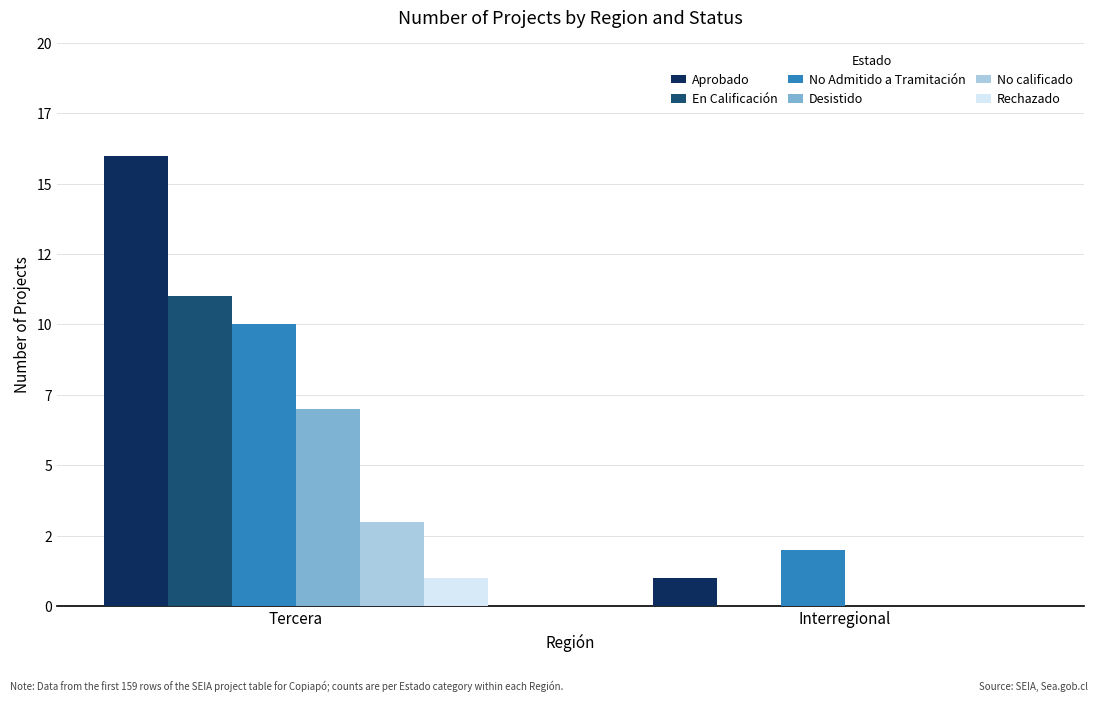

Does the chart contain stacked bars?

No